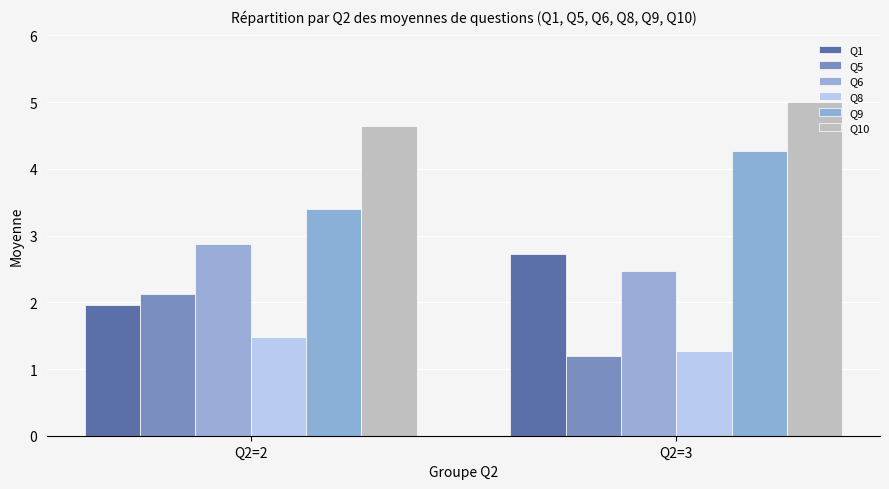

Is it true that Q5 equals 2.1 at Q2=2?

True